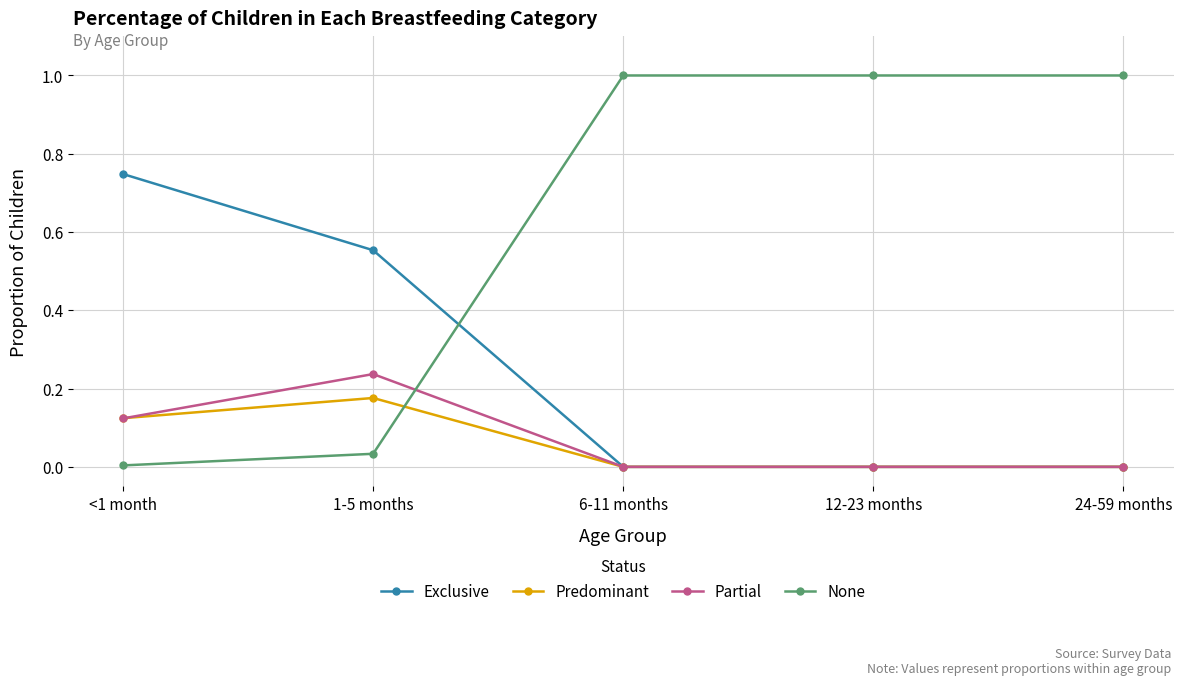

Rank the series at 1-5 months from highest to lowest value.

Exclusive, Partial, Predominant, None